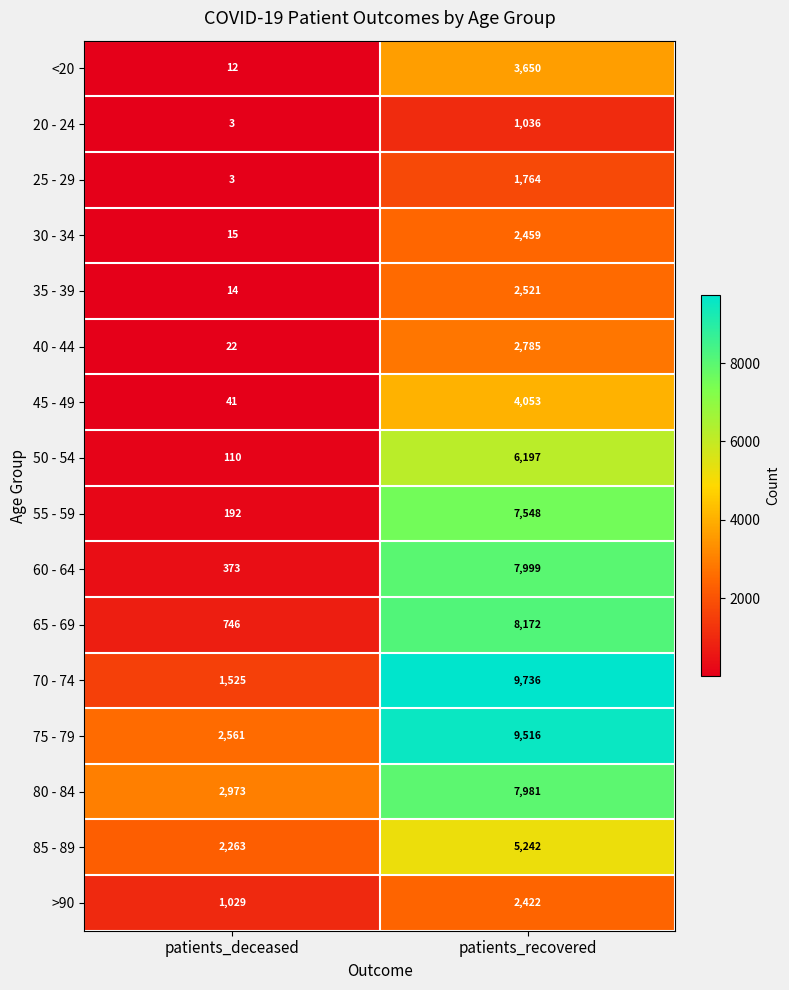

Which label corresponds to the largest value in the chart?

patients_recovered